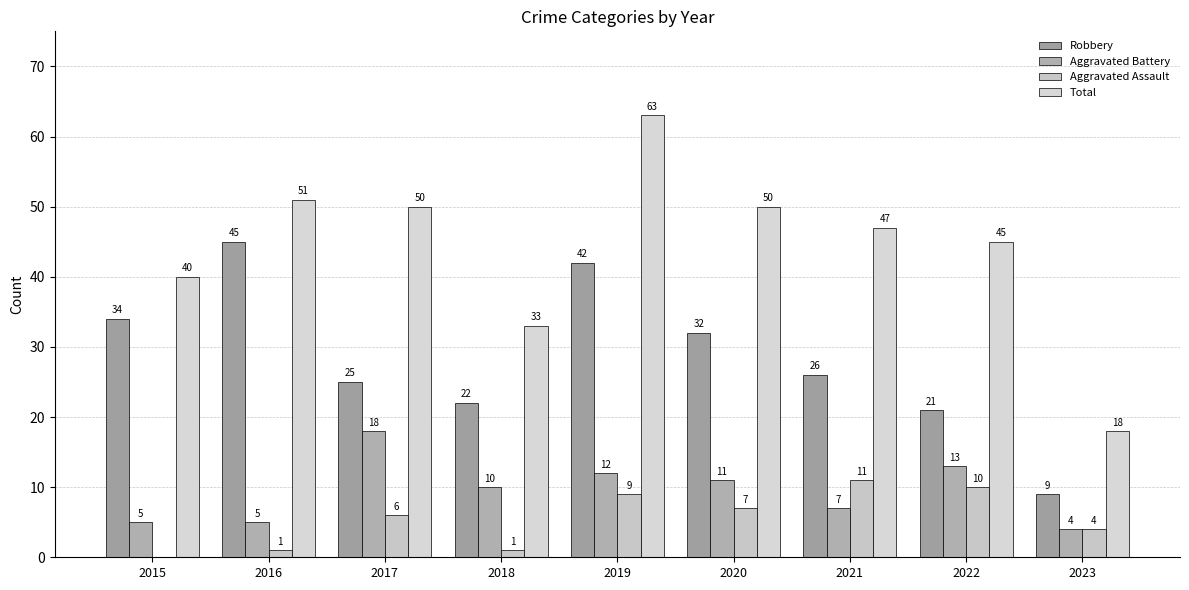

Reading right to left, transcribe all the data shown in this chart.

Robbery: 2023=9	2022=21	2021=26	2020=32	2019=42	2018=22	2017=25	2016=45	2015=34
Aggravated Battery: 2023=4	2022=13	2021=7	2020=11	2019=12	2018=10	2017=18	2016=5	2015=5
Aggravated Assault: 2023=4	2022=10	2021=11	2020=7	2019=9	2018=1	2017=6	2016=1	2015=0
Total: 2023=18	2022=45	2021=47	2020=50	2019=63	2018=33	2017=50	2016=51	2015=40